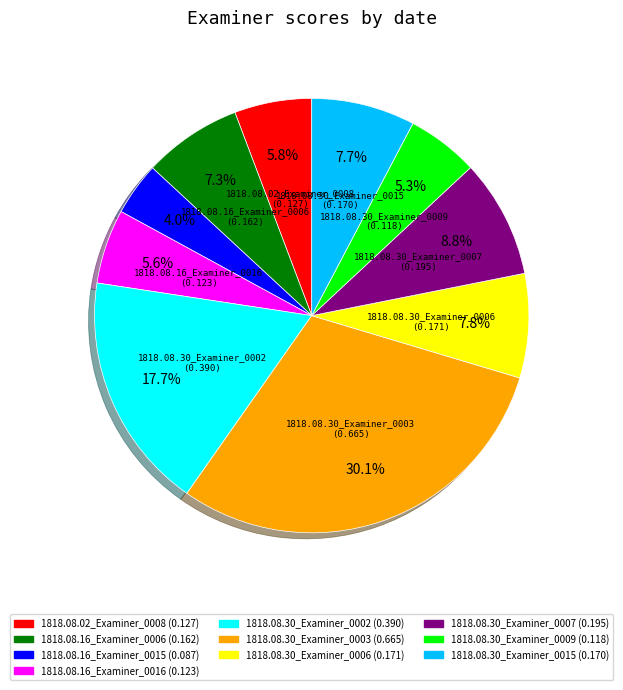

Does any single category account for the majority?

No